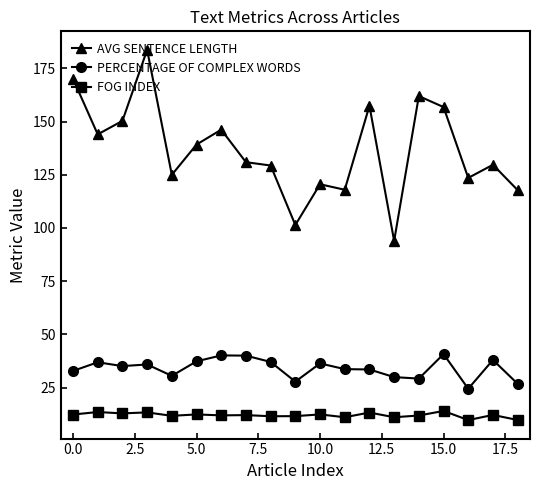

How many series are shown in this chart?

3